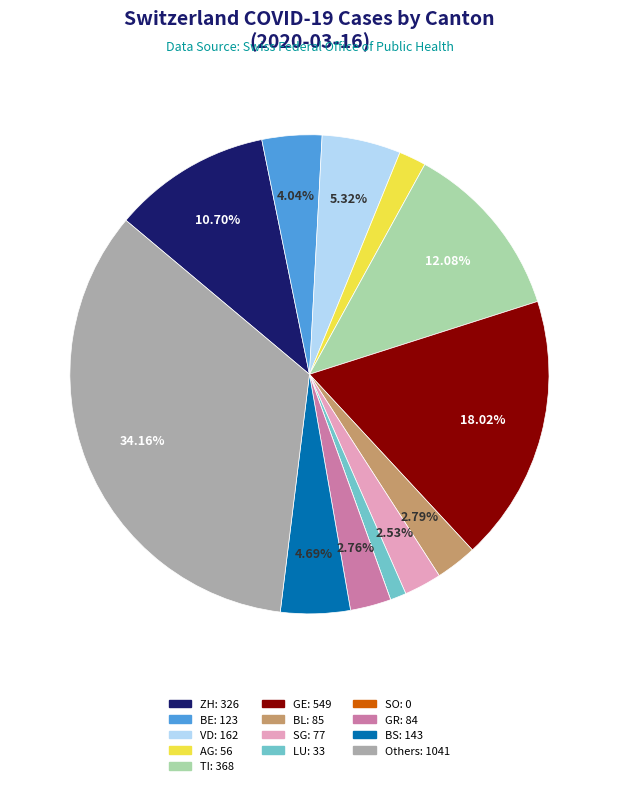

Does any single category account for the majority?

No